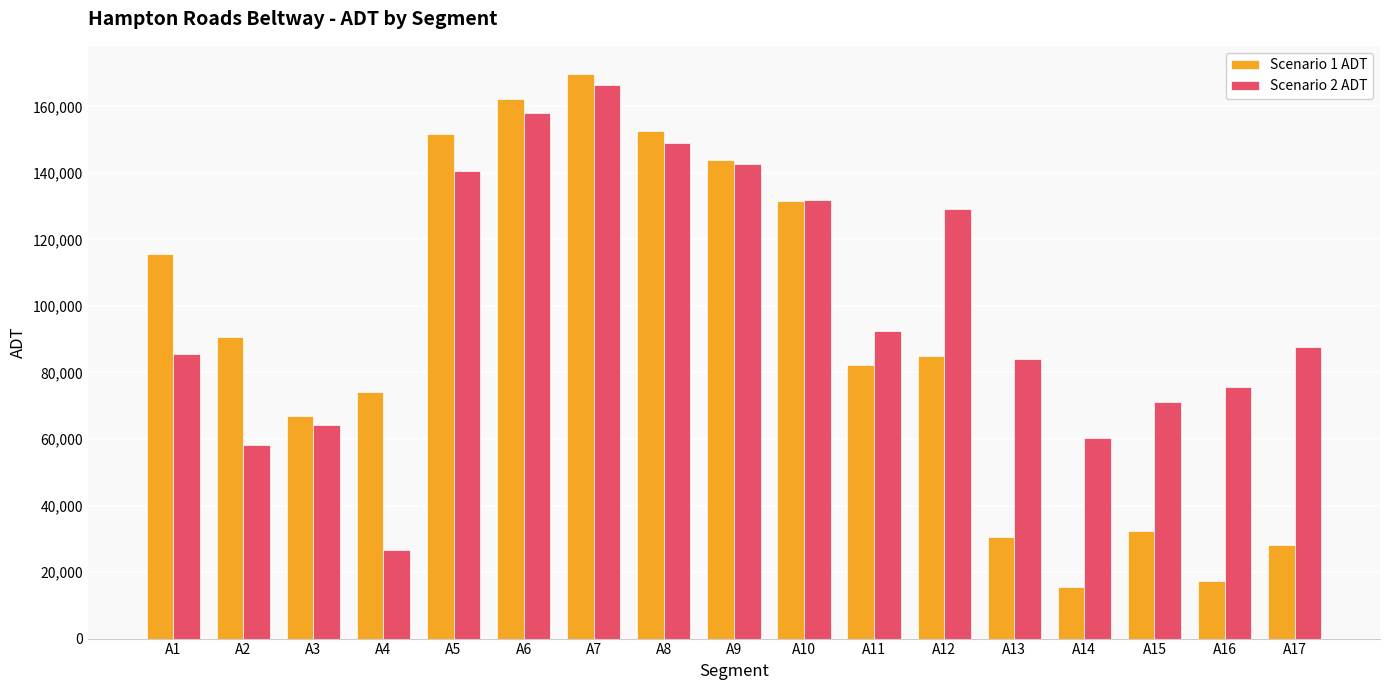

What is the maximum value shown in the chart?

169700